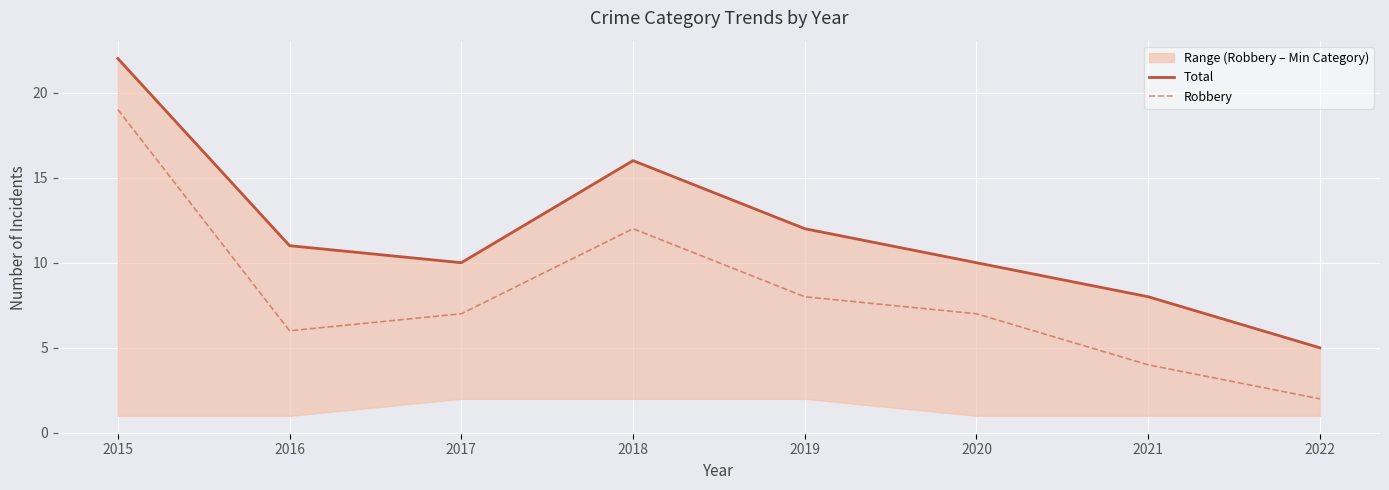

Rank the series at 2018 from lowest to highest value.

Robbery, Total